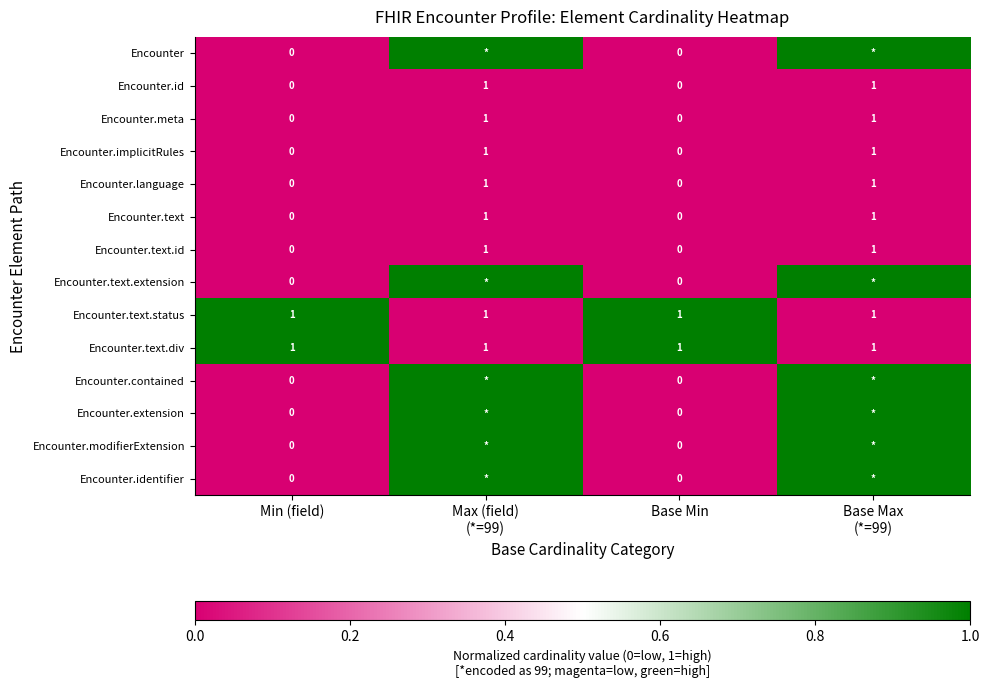

How many Encounter.meta values are between 0 and 1?

4